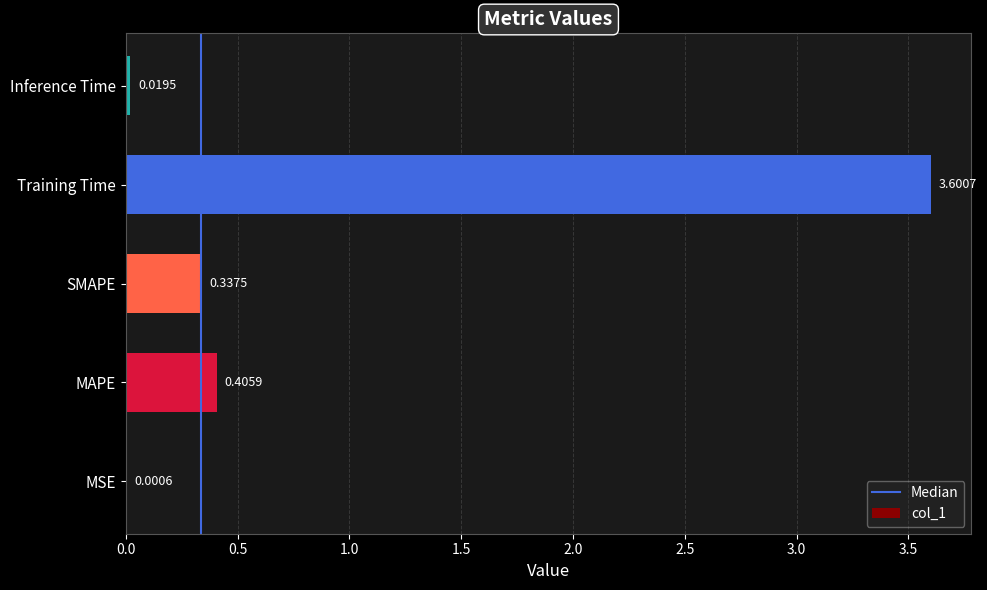

The chart shows a value of 0.8 at Training Time. True or false?

False